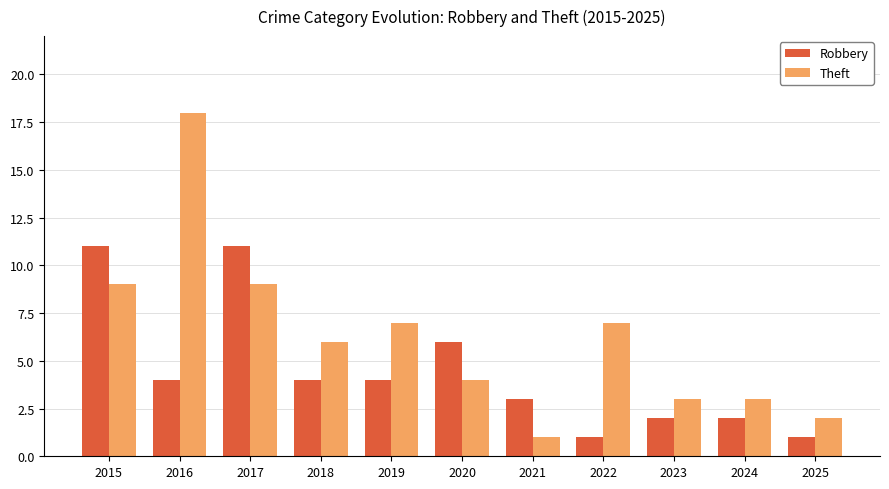

List the series in order of their overall mean, lowest first.

Robbery, Theft